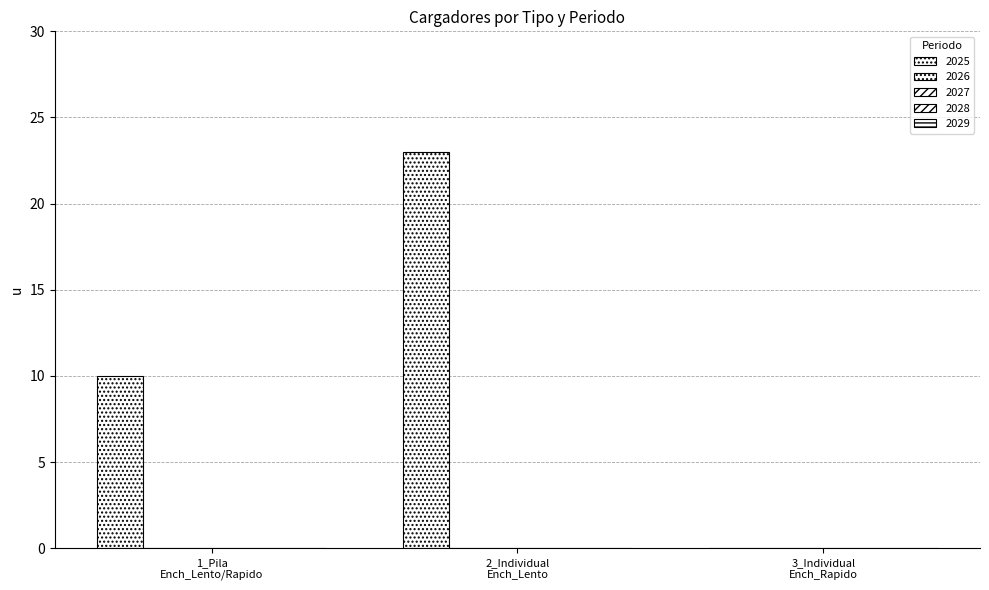

Are the bars horizontal?

No